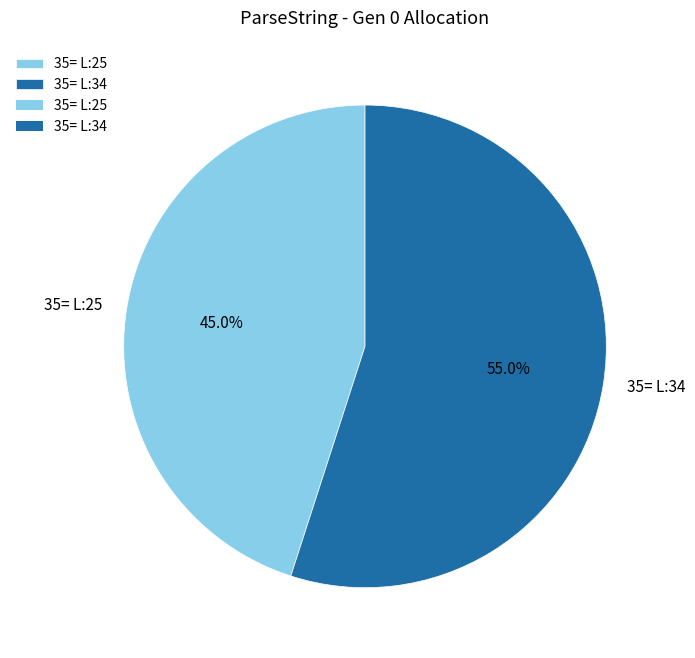

How many slices are in this pie chart?

2